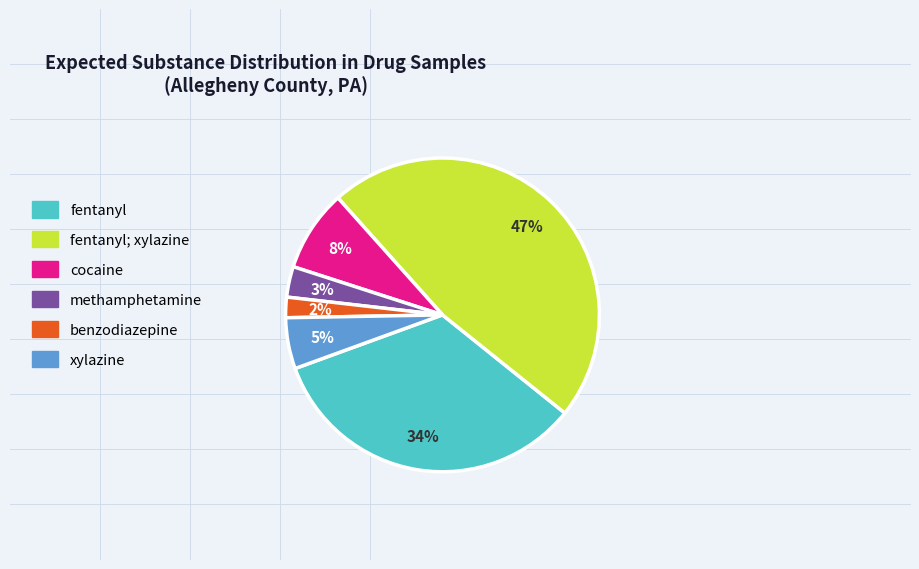

How many segments does this pie chart have?

6